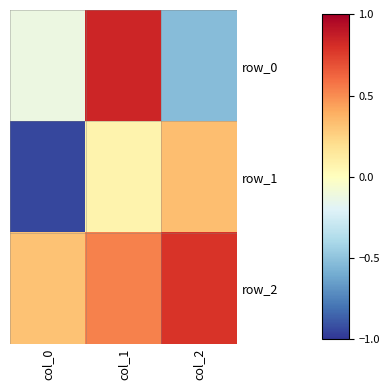

At how many categories does at least one series exceed 0?

3